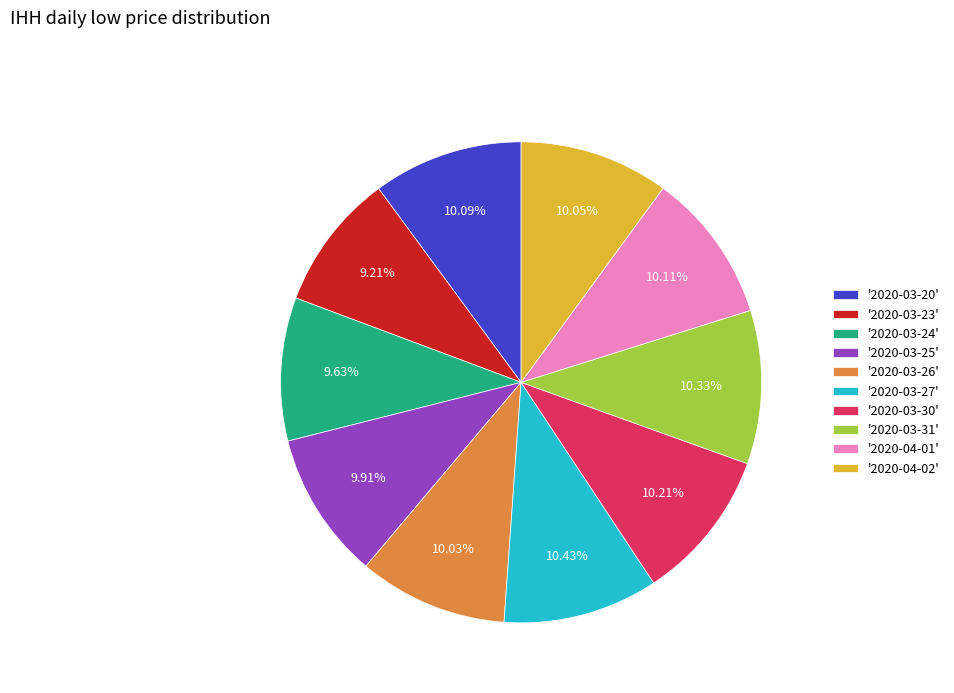

Combined, do '2020-04-02' and '2020-04-01' account for over 50%?

No